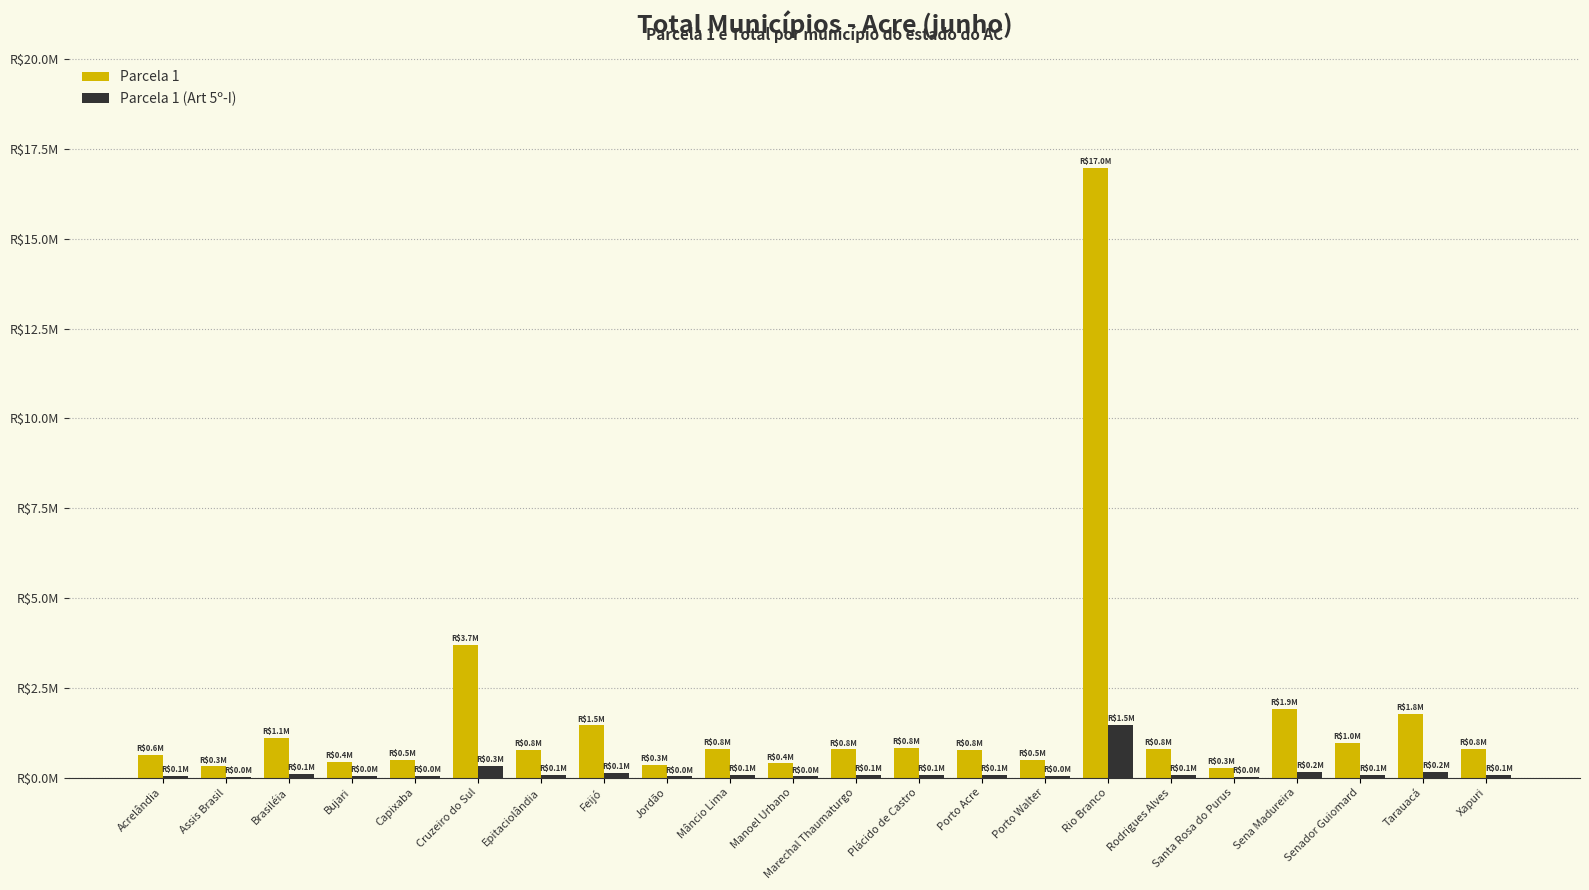

What are all the series names shown in the legend?

Parcela 1, Parcela 1 (Art 5º-I)